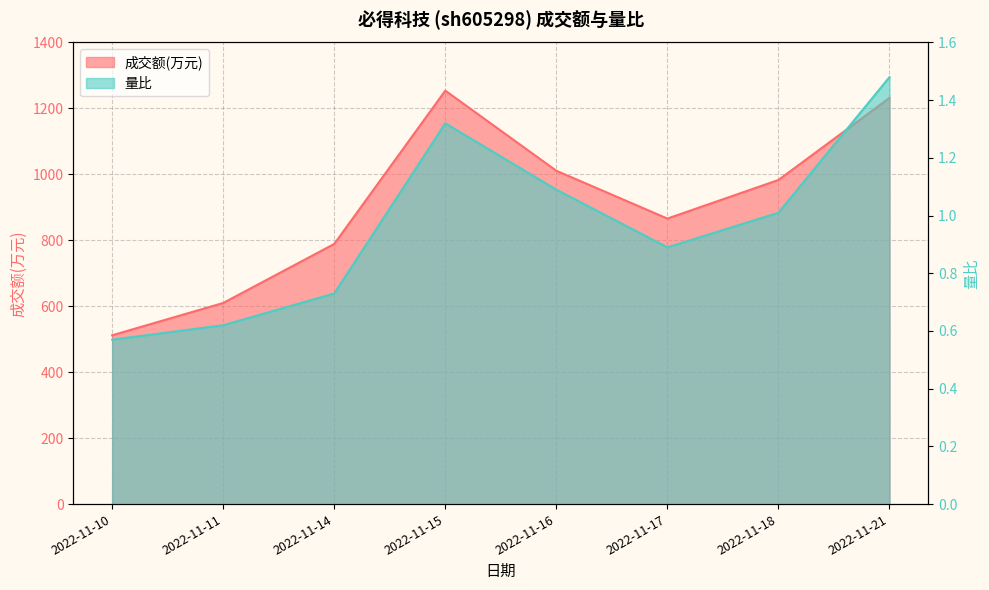

What is the average value of the 量比 series?

1.0